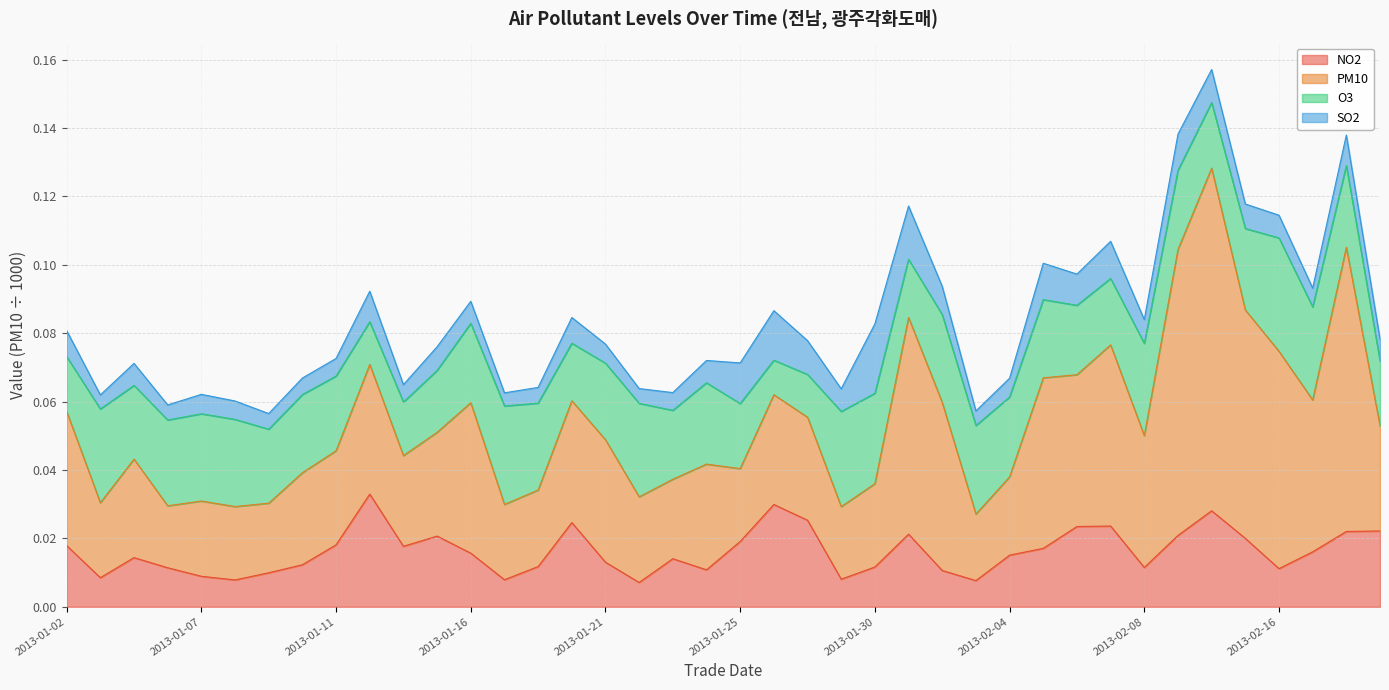

What are all the series names shown in the legend?

NO2, PM10, O3, SO2